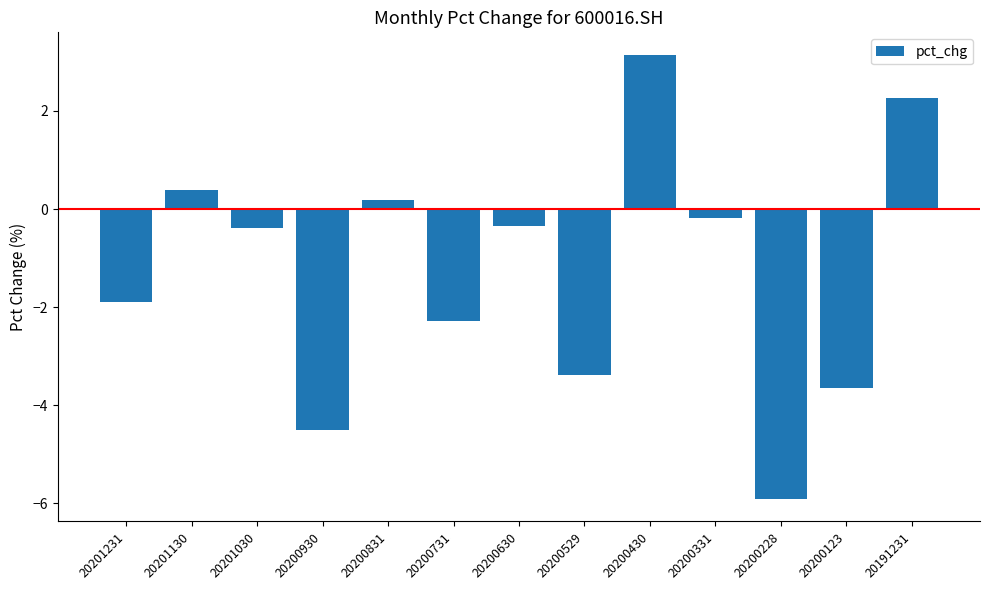

At which category does the chart reach its peak across all series?

20200430